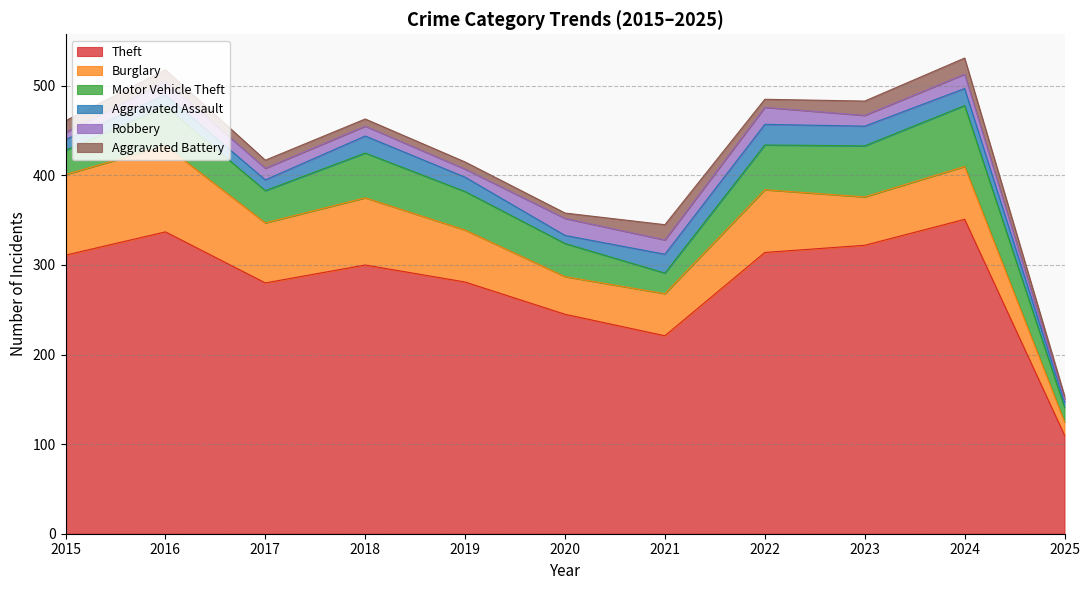

True or false: Burglary has a value of 70 at 2022.

True